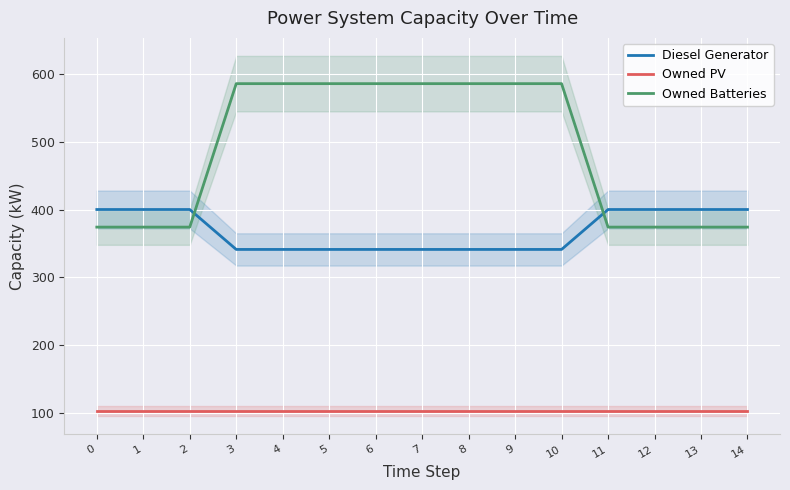

How many lines are shown in the chart?

3